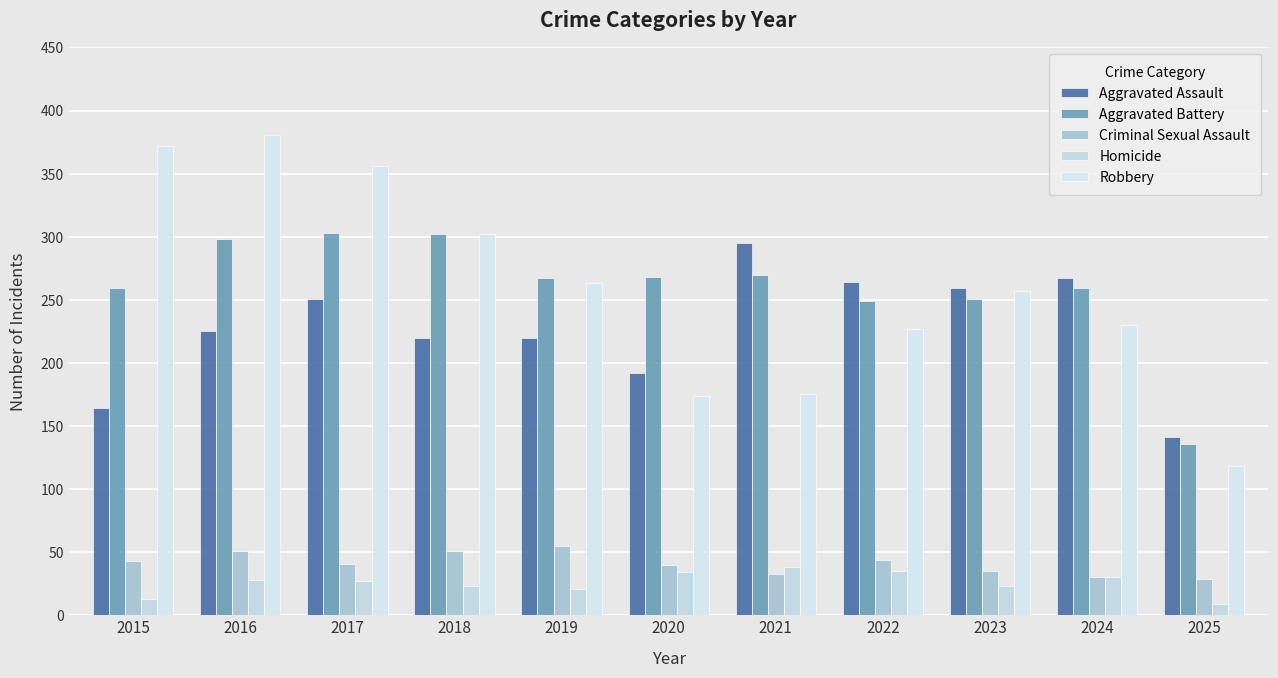

What is the value of the Aggravated Battery bar at the 11th from the left?

136